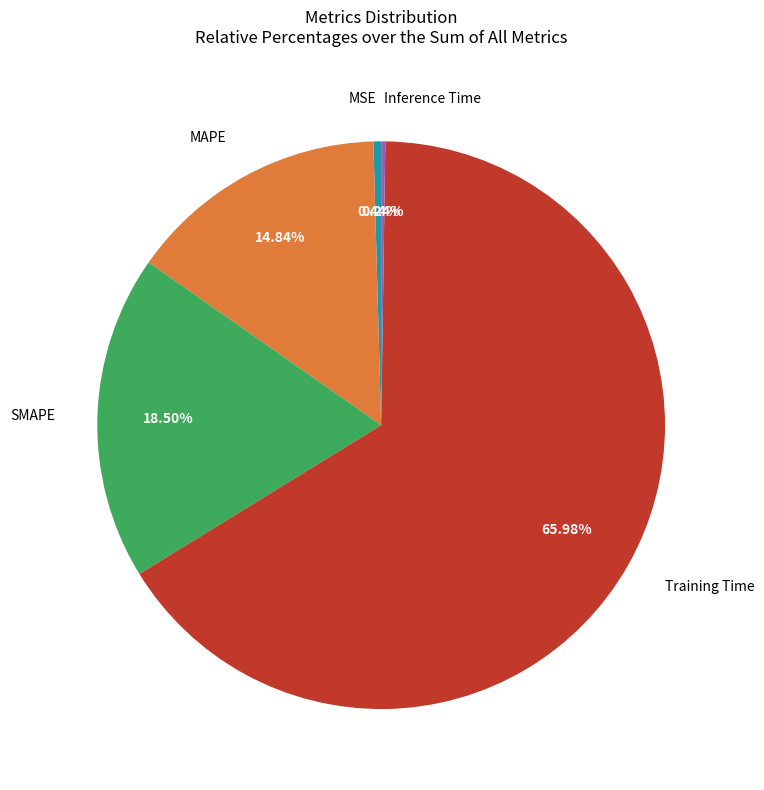

Does any single category account for the majority?

Yes